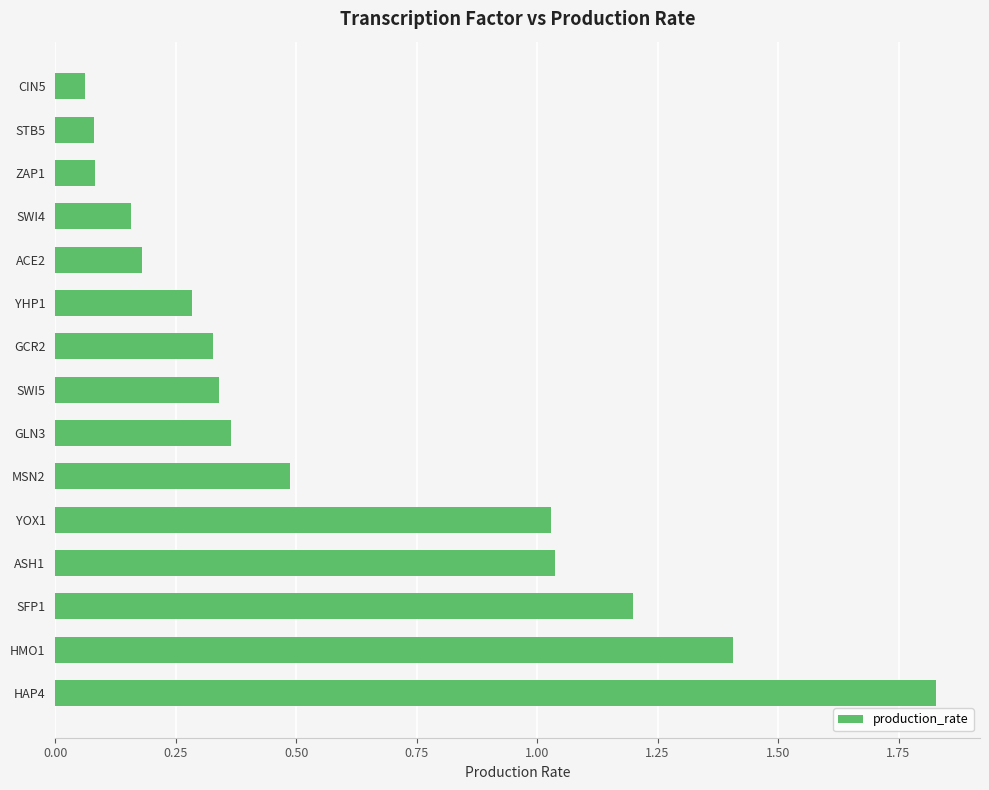

Where is the data nearest to the value 0?

CIN5